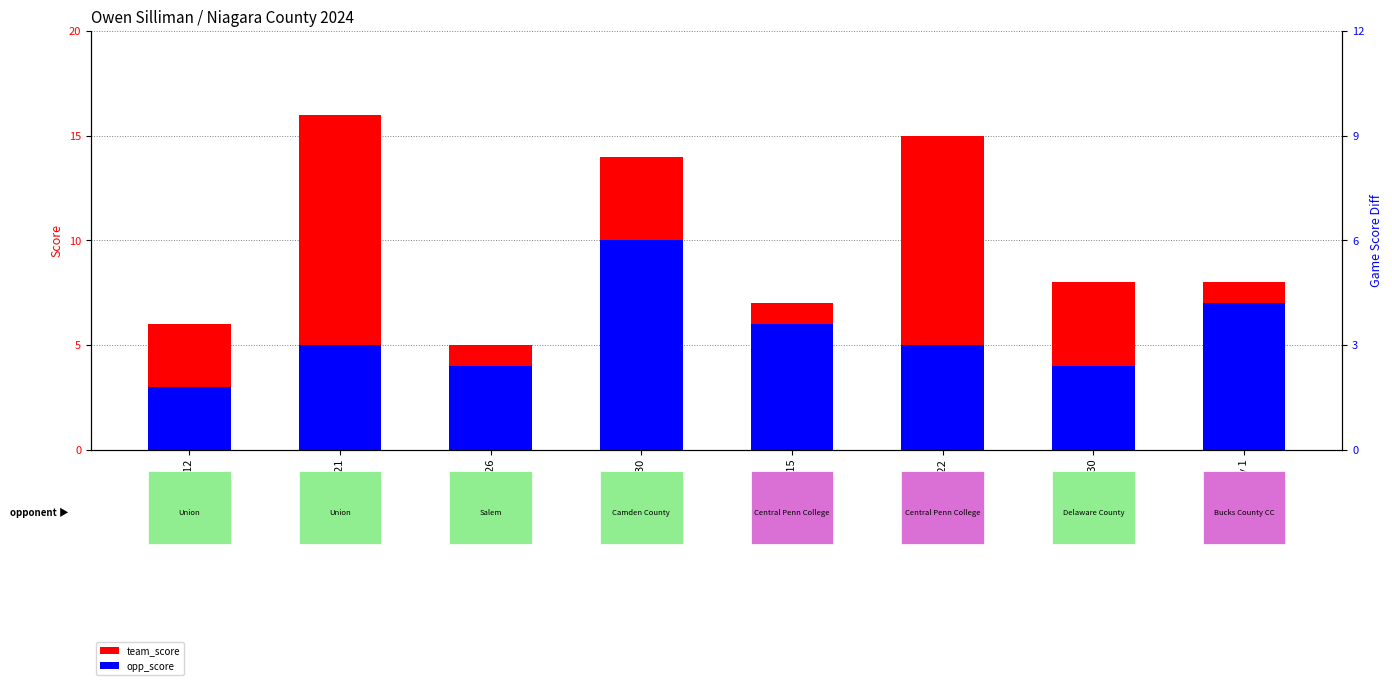

Reading right to left, transcribe all the data shown in this chart.

team_score: May 1=8	Apr 30=8	Apr 22=15	Apr 15=7	Mar 30=14	Mar 26=5	Mar 21=16	Mar 12=6
opp_score: May 1=7	Apr 30=4	Apr 22=5	Apr 15=6	Mar 30=10	Mar 26=4	Mar 21=5	Mar 12=3